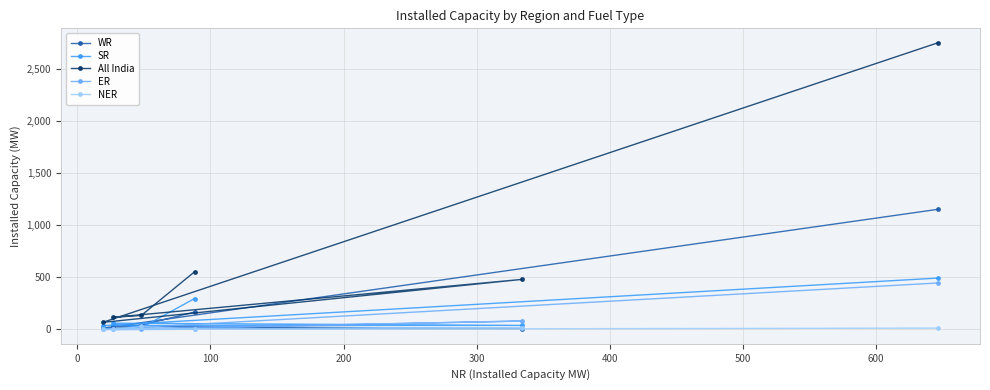

How many categories are shown in the chart?

6